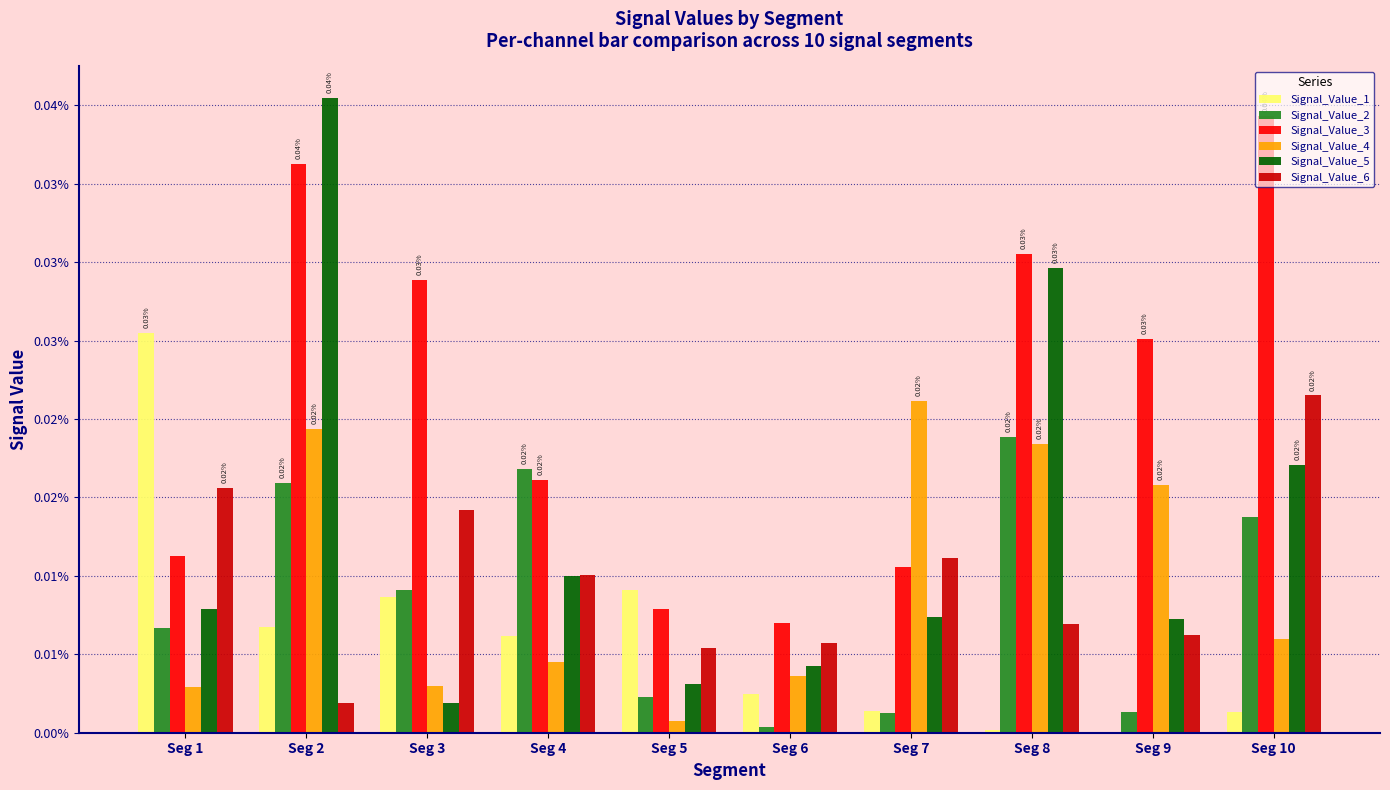

Rank the categories by Signal_Value_4 value from highest to lowest.

Seg 7, Seg 2, Seg 8, Seg 9, Seg 10, Seg 4, Seg 6, Seg 3, Seg 1, Seg 5